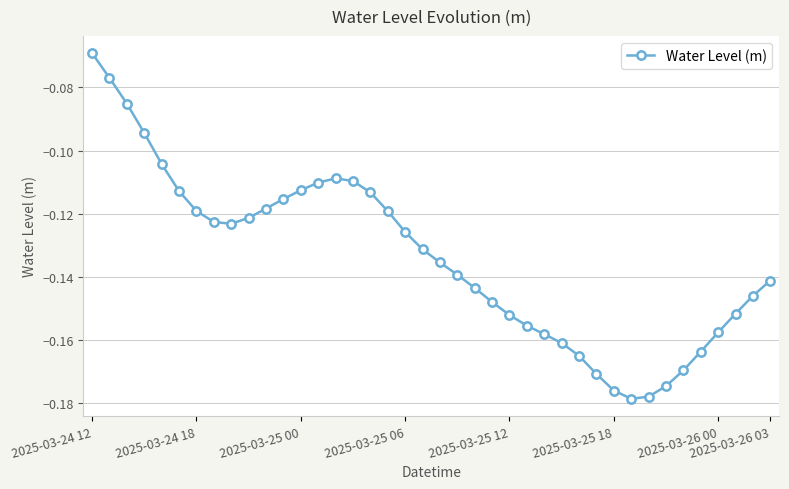

How many lines are shown in the chart?

1